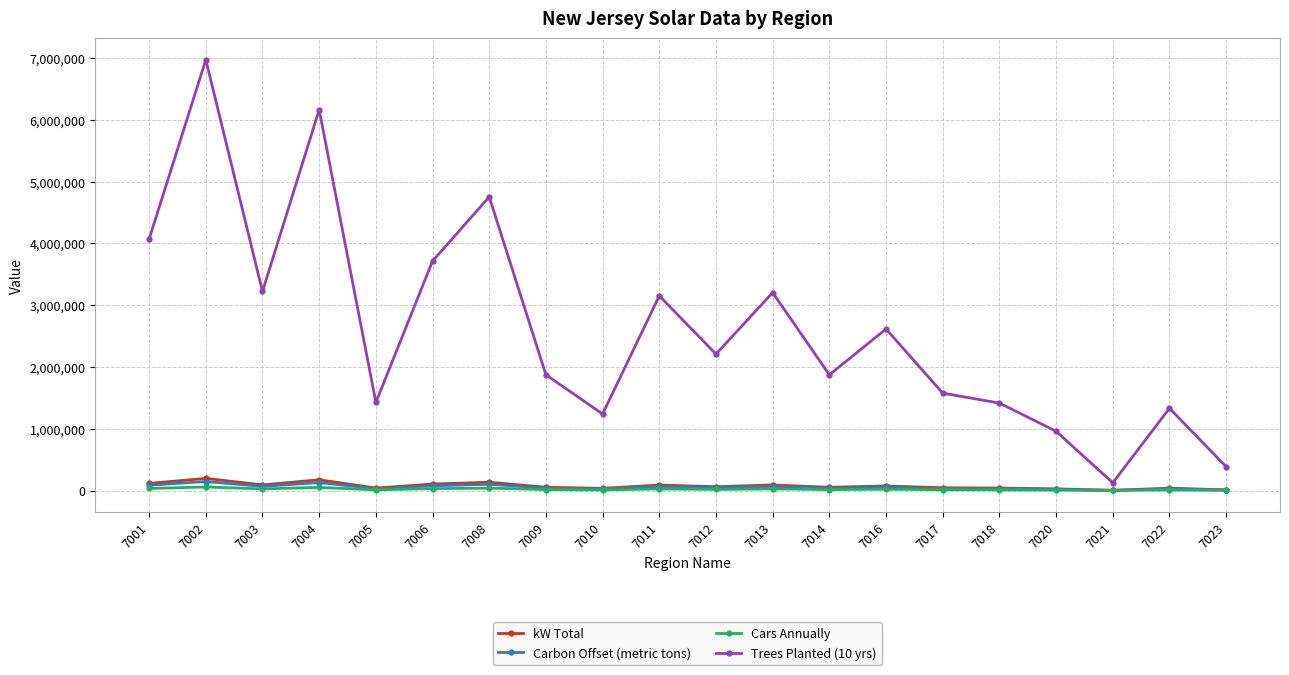

What is the value of the Carbon Offset (metric tons) point at the 3rd from the left?

66455.1